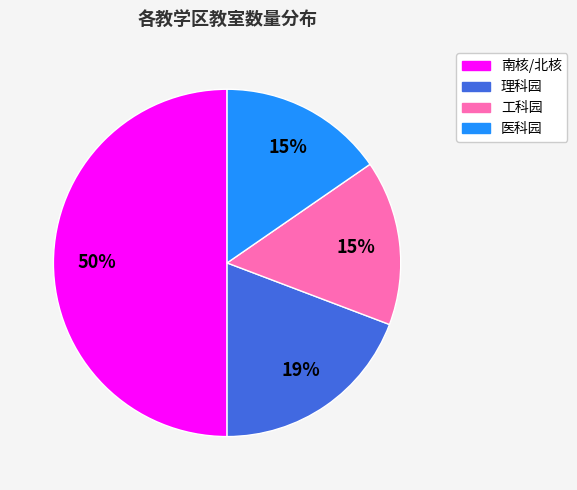

To the nearest percent, what is the average slice percentage?

25%